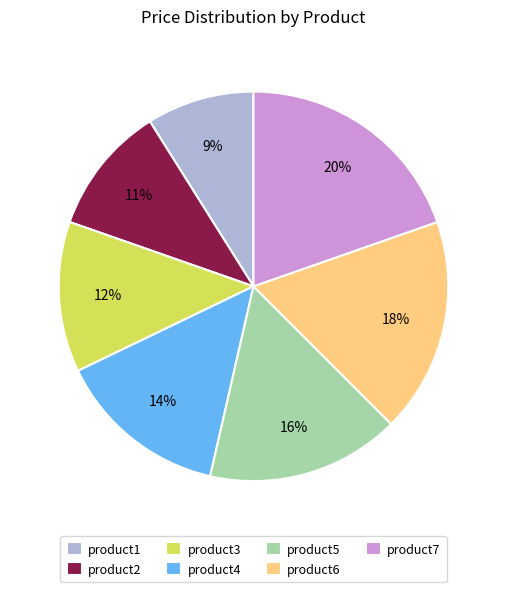

Count the number of slices in the pie.

7